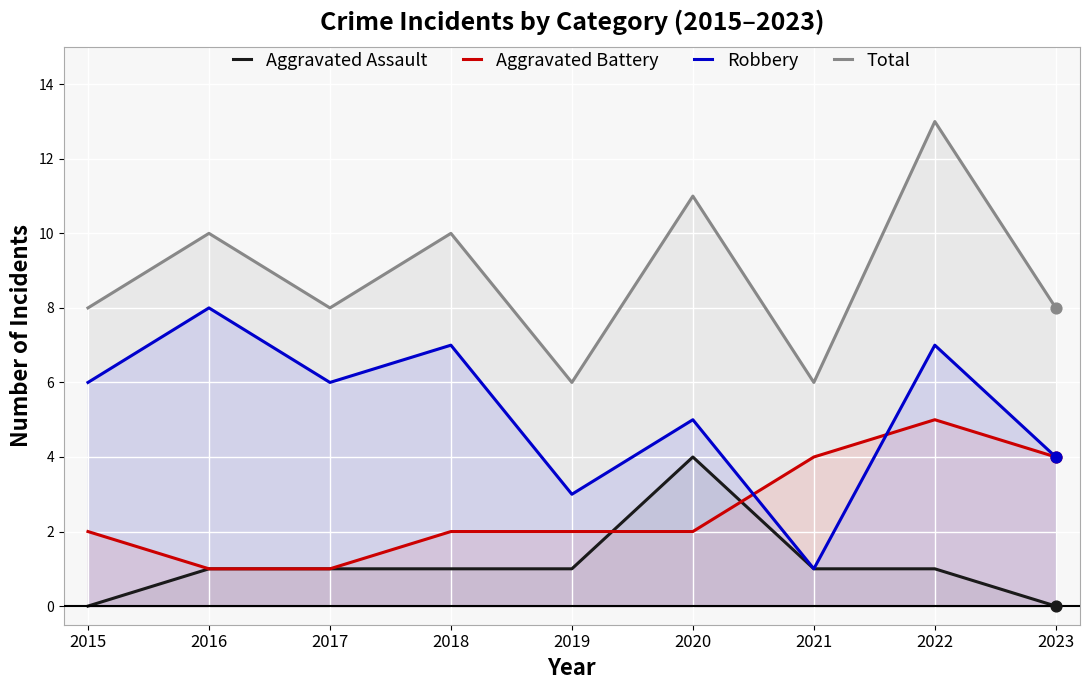

Which series has the largest Y range (max minus min)?

Robbery